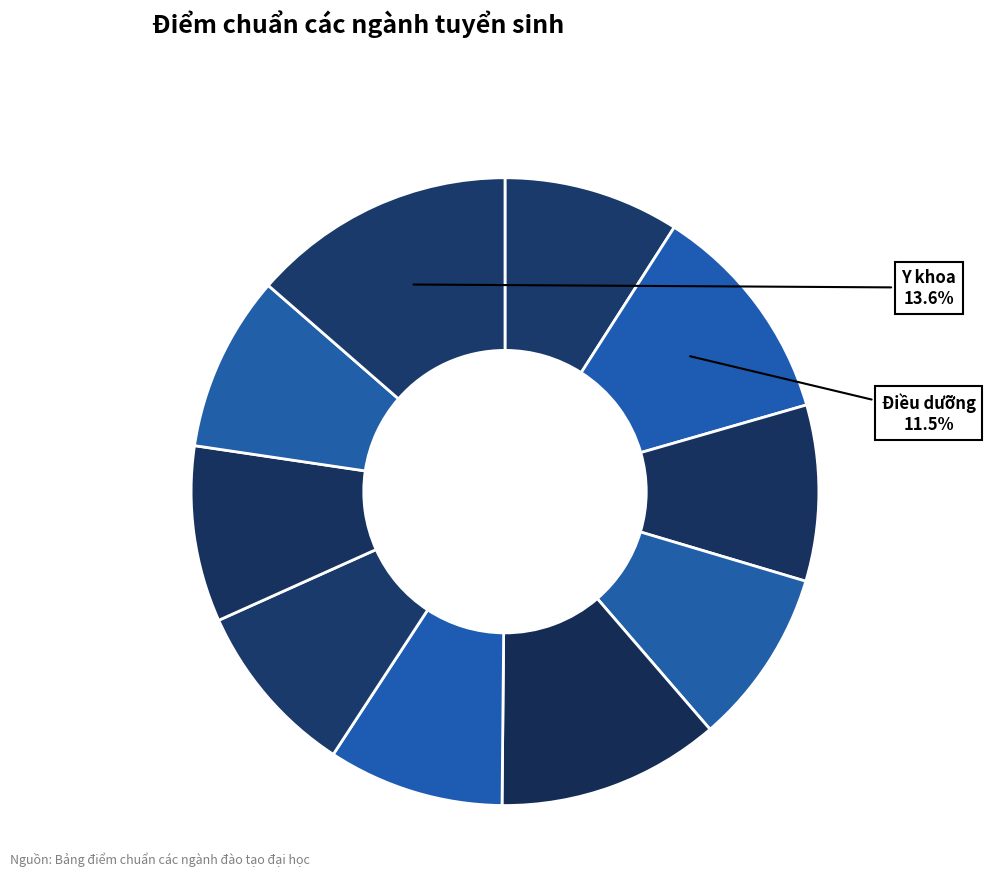

How many segments does this pie chart have?

10